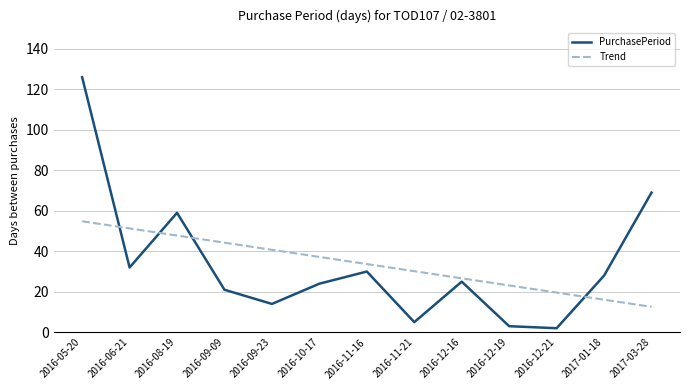

At which category does the data reach its first local peak?

2016-08-19